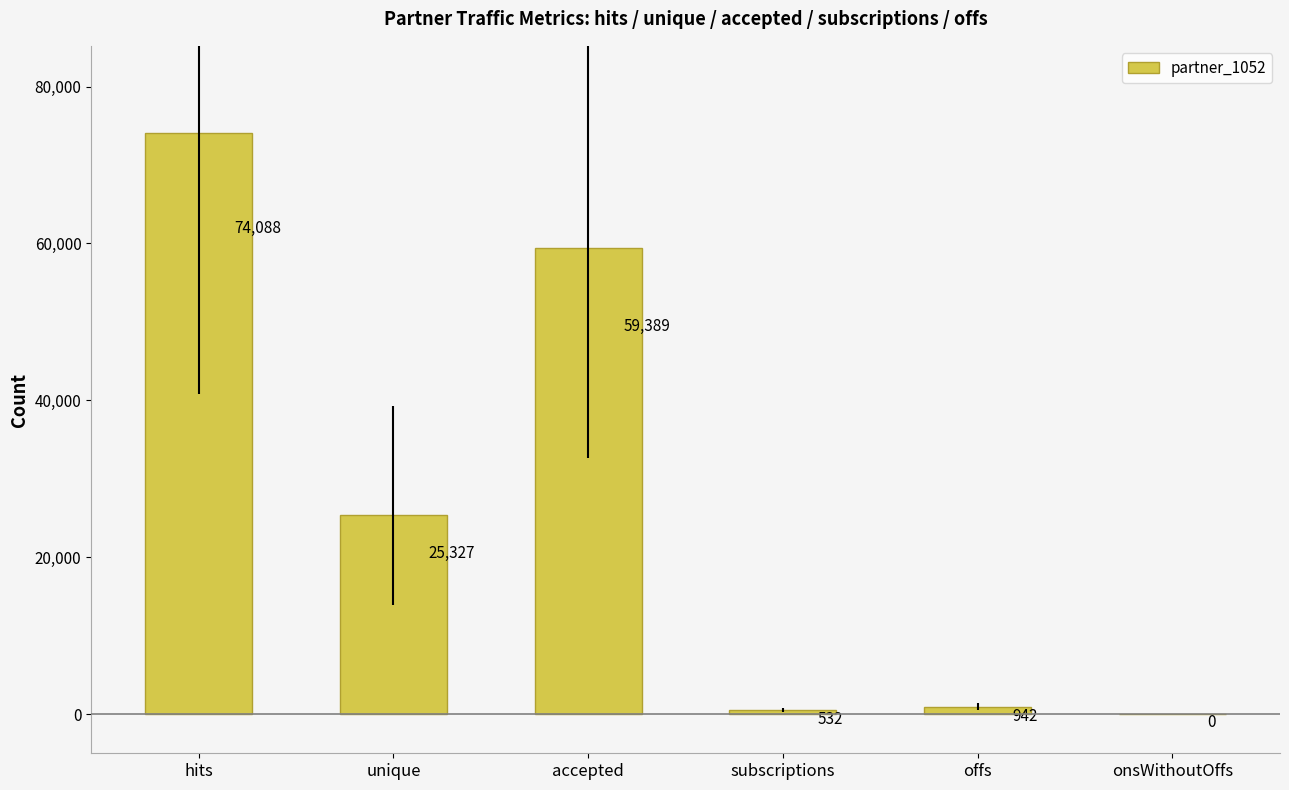

At which category does the chart reach its peak across all series?

hits